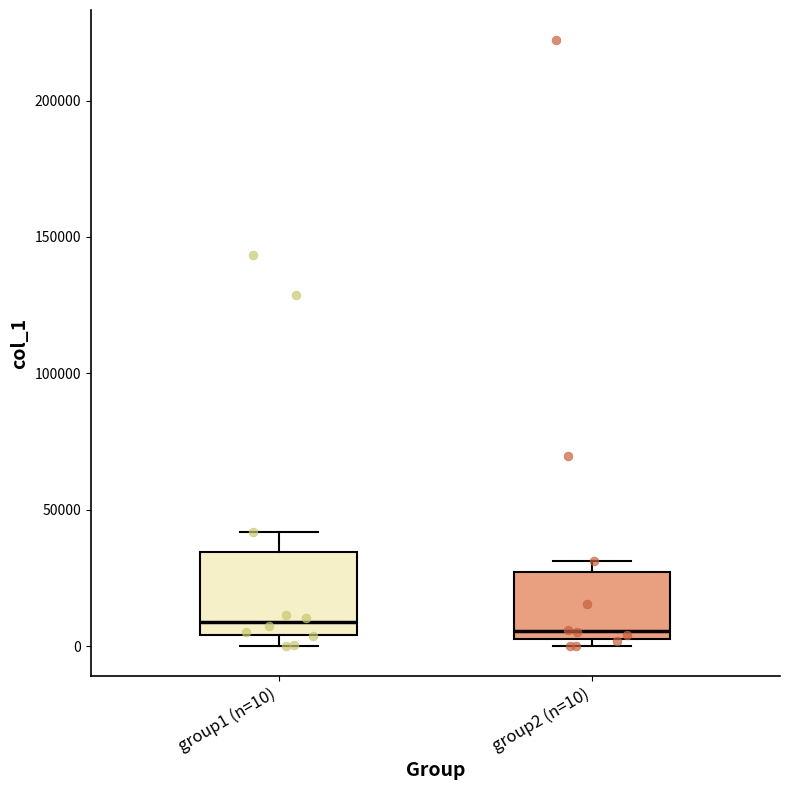

Reading left to right, transcribe this box plot: for each box, give where its median line is, the range the box spans, and where its two whiskers end, as read against the y-axis. The values are not printed on the chart, so give them approximately, as read against the axis.

group1 (n=10): median 10000, box 5000 to 35000, whiskers 0 to 40000
group2 (n=10): median 5000, box 0 to 25000, whiskers 0 (just below the box's lower edge) to 30000